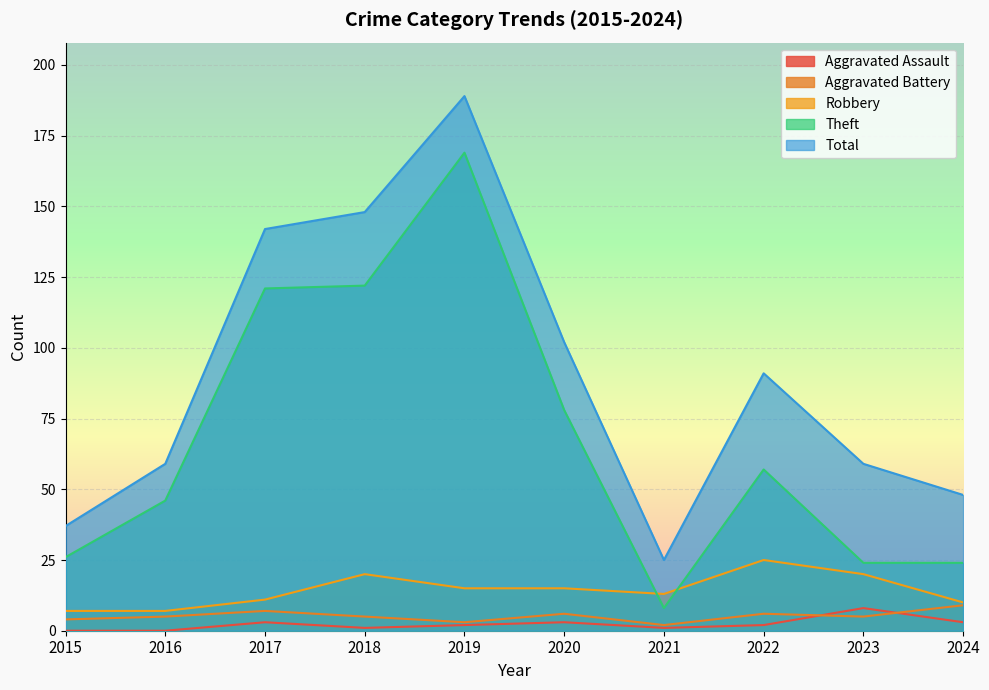

Which has a higher value, 2024 or 2021?

2024